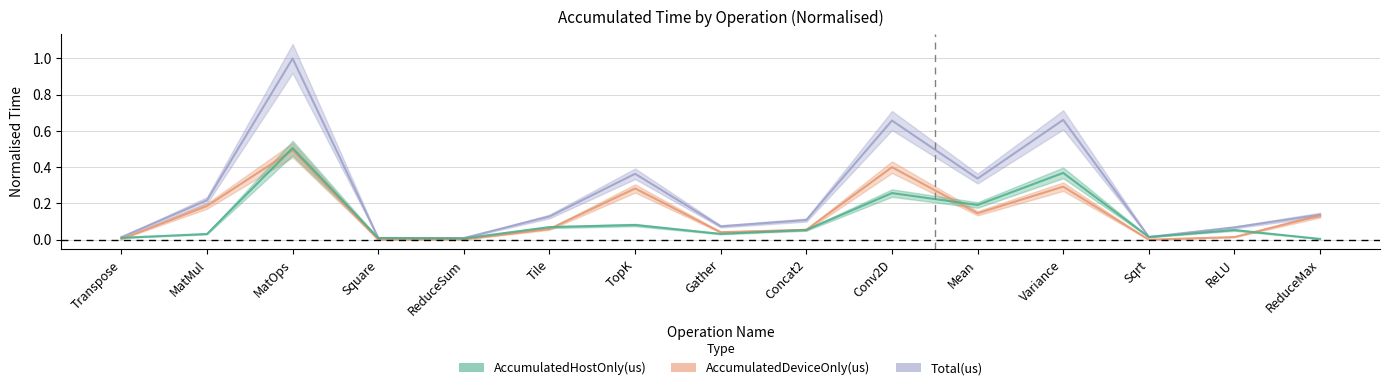

True or false: AccumulatedDeviceOnly(us) and Total(us) cross at least once.

False